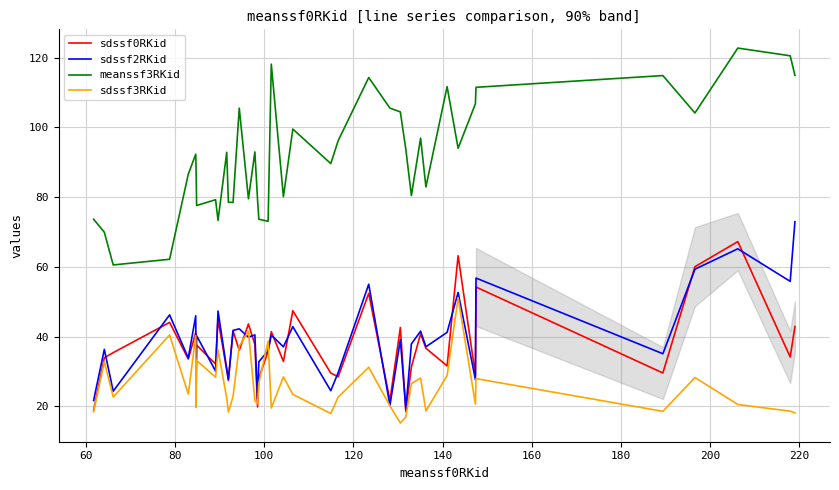

What is the value of the sdssf3RKid point at the 11th from the left?

22.4